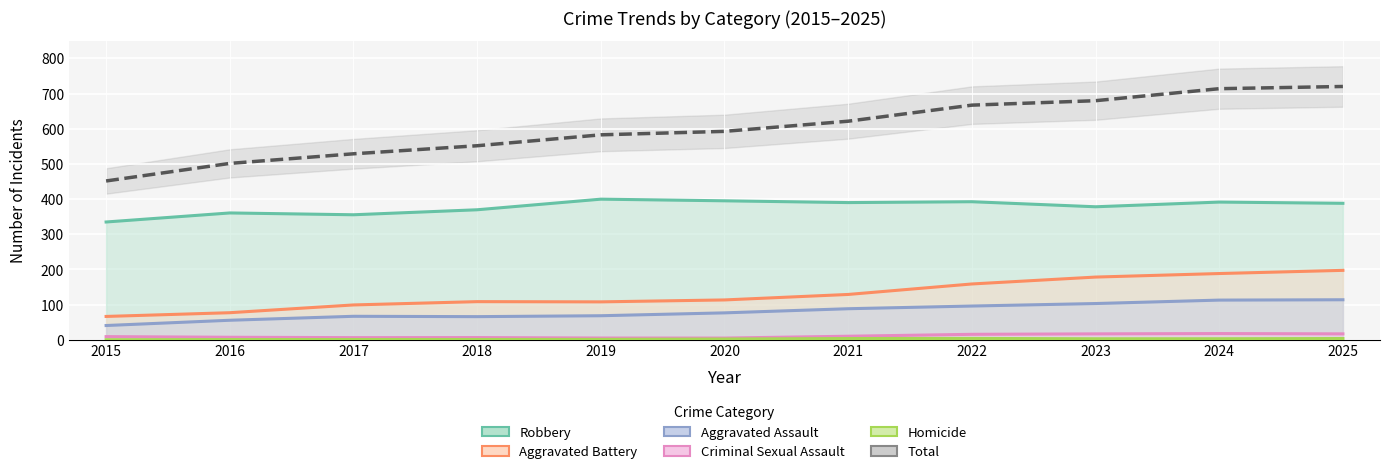

The value of Homicide at 2015 is 3. True or false?

False